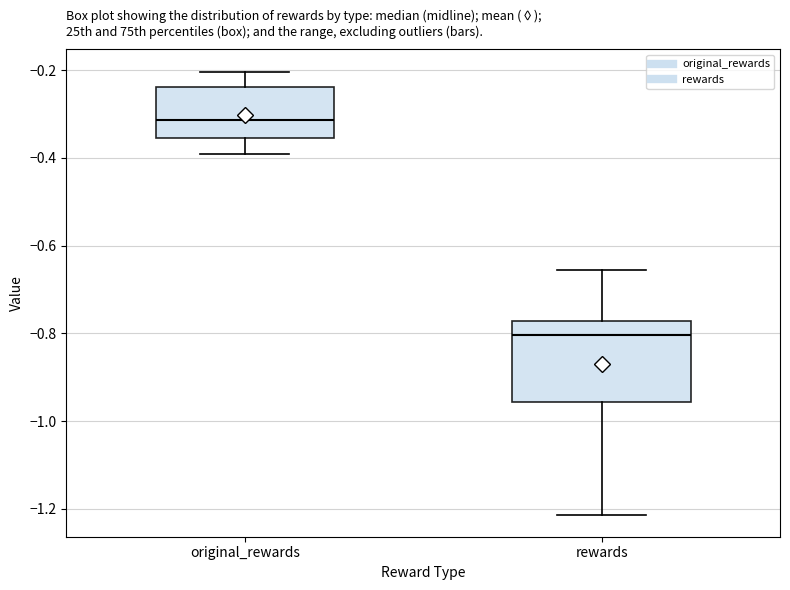

Which box's median line is the lowest?

rewards